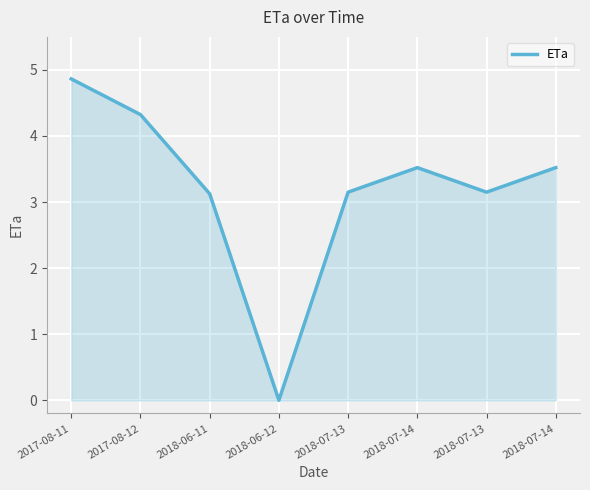

Does the chart have visible grid lines?

Yes